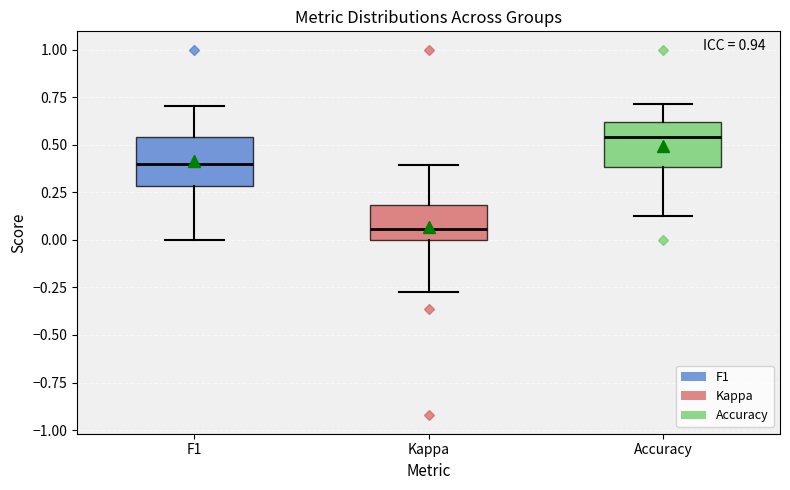

Reading left to right, read every box against the y-axis: the position of its median line, the range the box covers, and the ends of its whiskers. The values are not printed on the chart, so give them approximately, as read against the axis.

F1: median 0.40, box 0.30 to 0.55, whiskers 0.00 to 0.70
Kappa: median 0.05, box 0.00 to 0.20, whiskers -0.25 to 0.40
Accuracy: median 0.55, box 0.40 to 0.60, whiskers 0.15 to 0.70